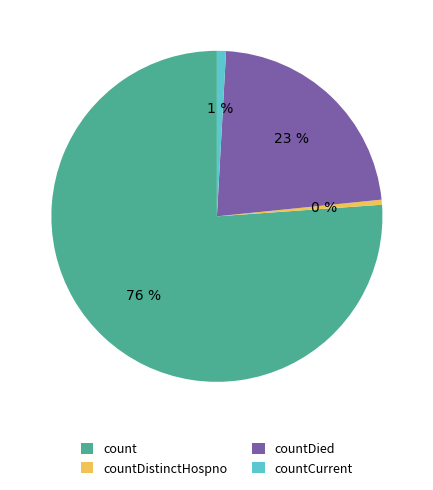

Count the number of slices in the pie.

4